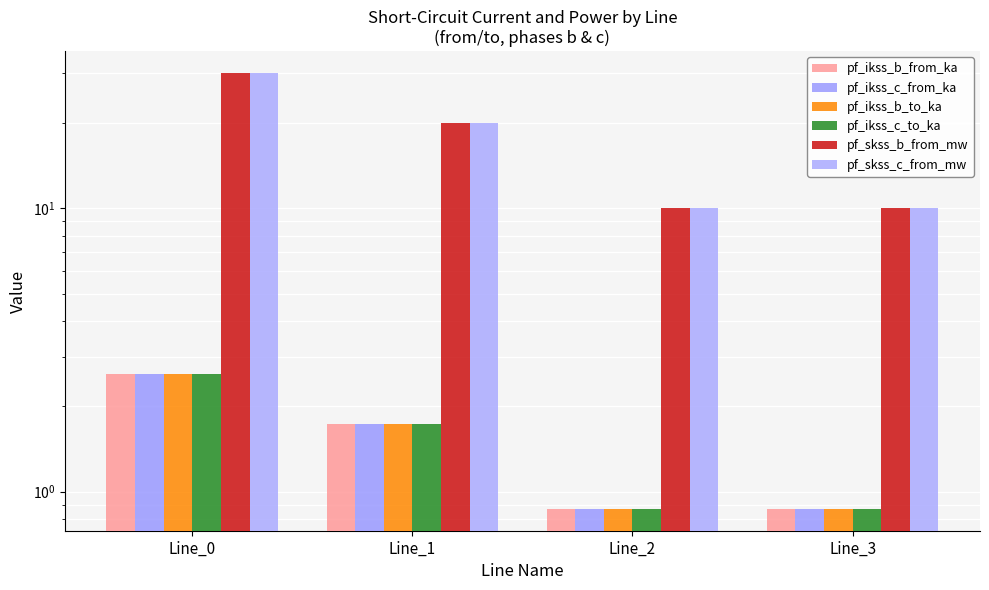

Which series has the largest range (max minus min)?

pf_skss_b_from_mw